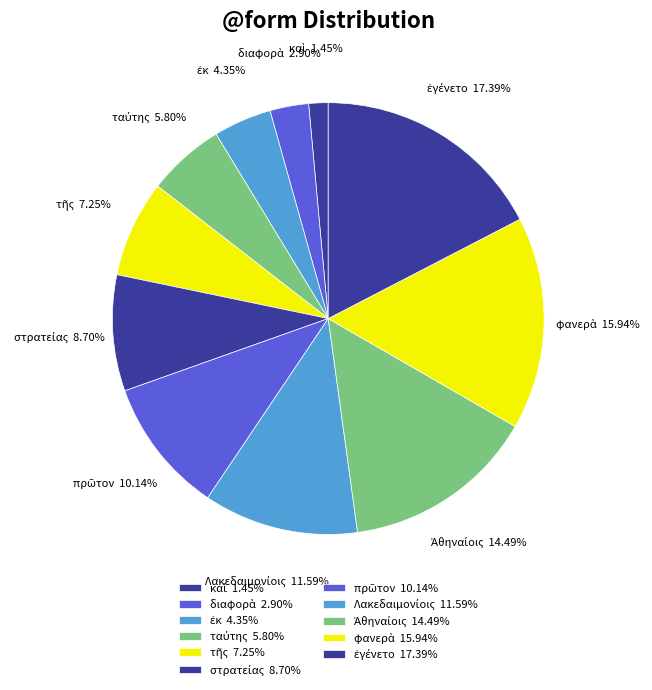

What percentage is the πρῶτον slice, to the nearest percent?

10%